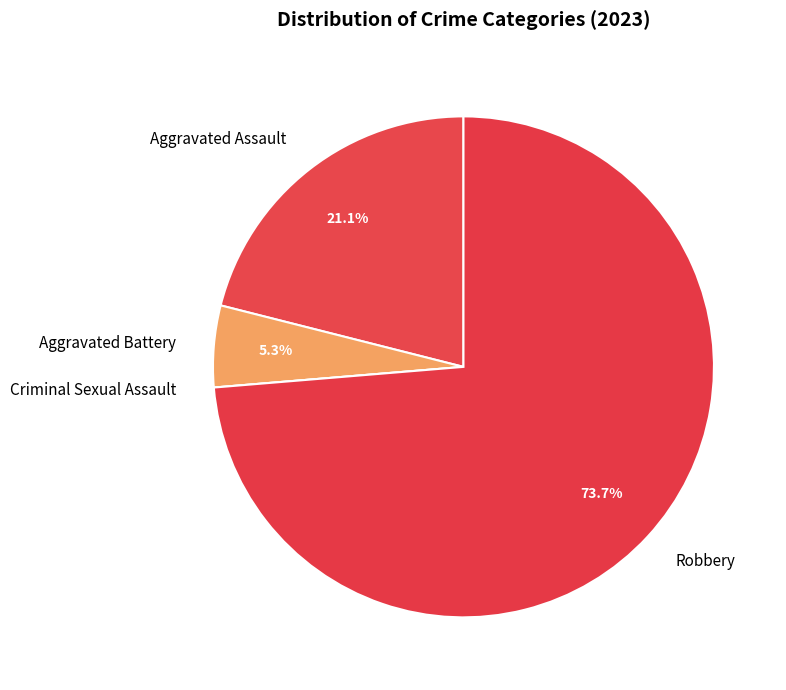

Is there a majority slice in this chart?

Yes